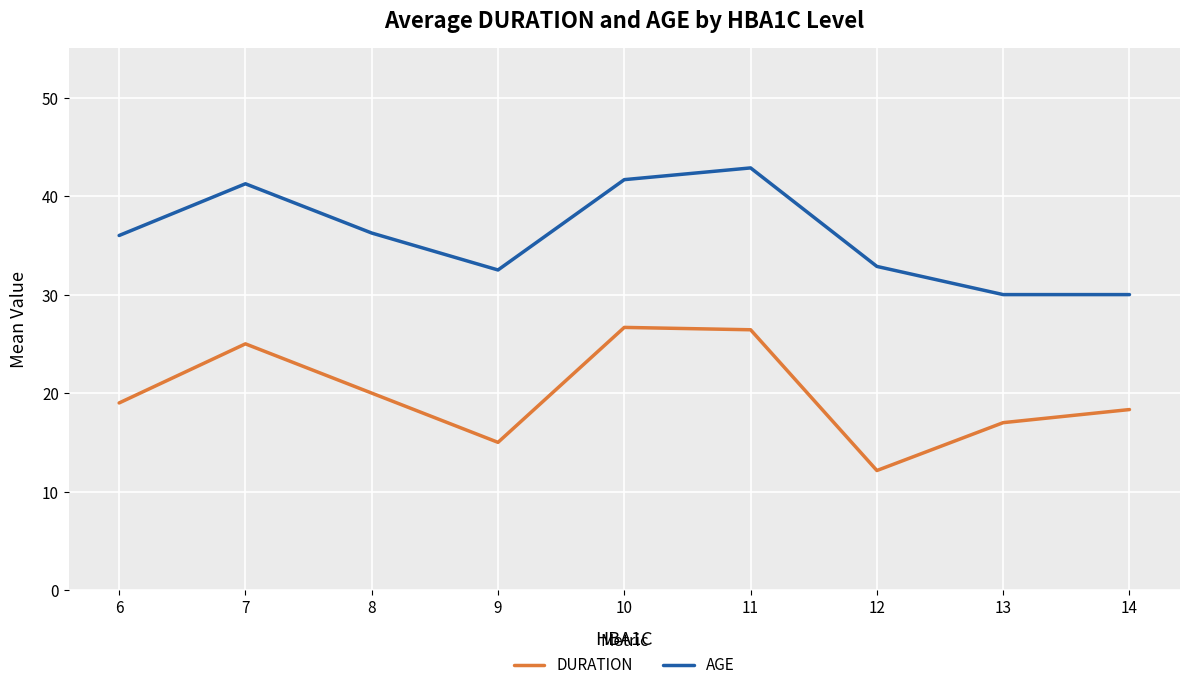

True or false: DURATION and AGE intersect in this chart.

False